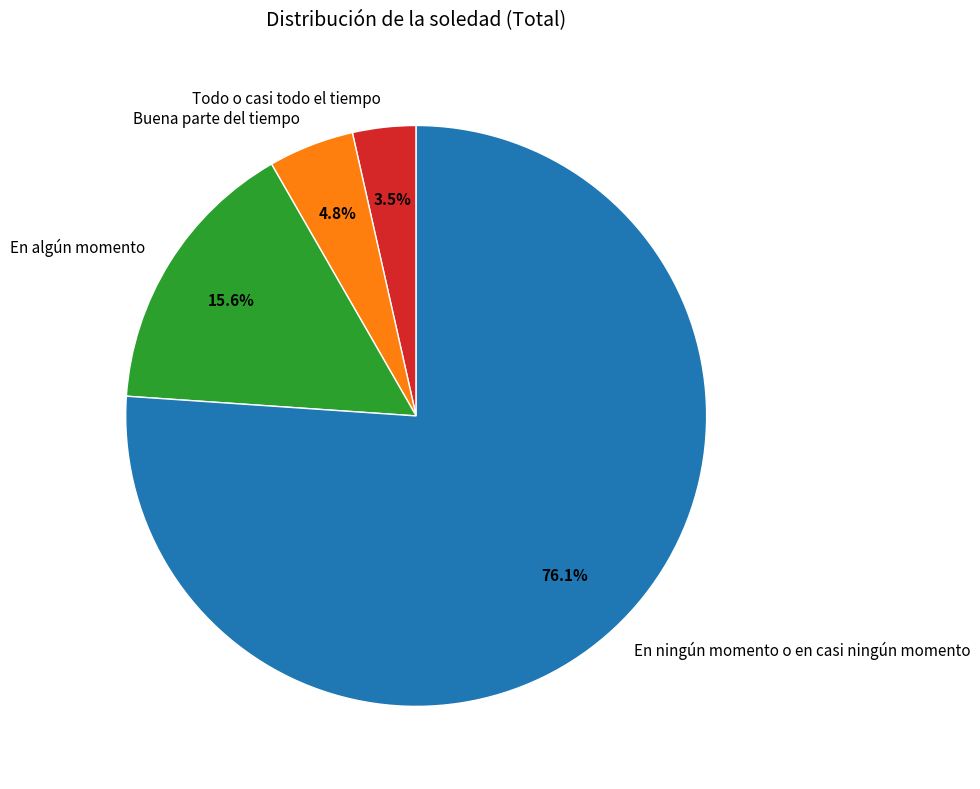

What percentage is NOT represented by En algún momento?

84.4%